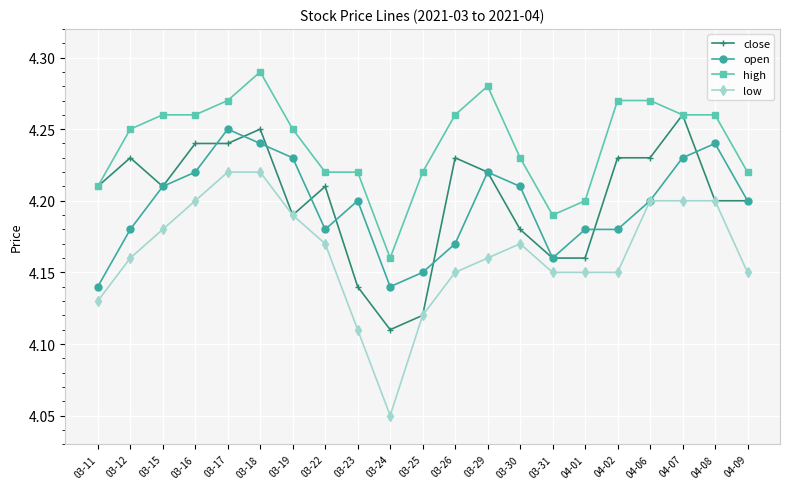

What are all the series names shown in the legend?

close, open, high, low